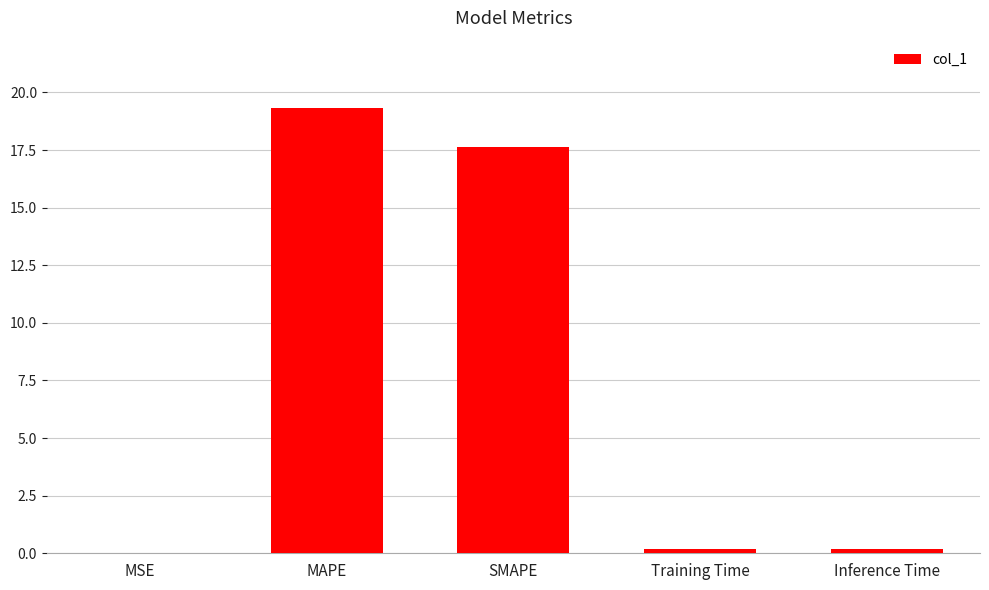

At which category does the chart reach its peak across all series?

MAPE